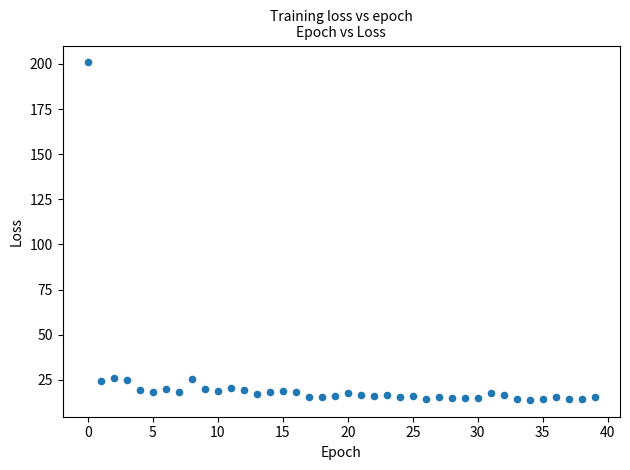

What is the range of Y values (max minus min)?

187.0